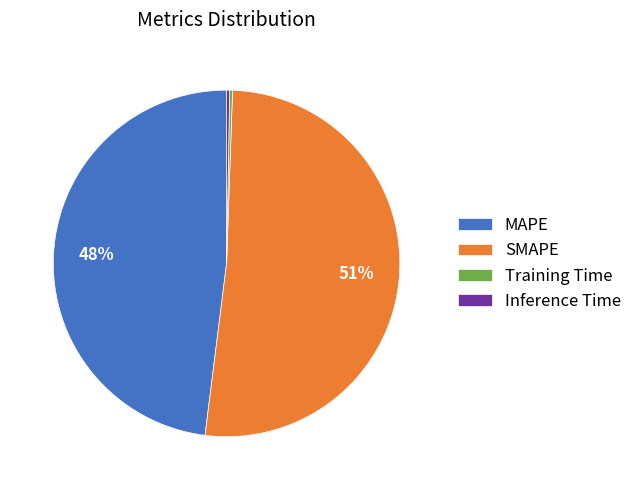

Which has a higher value, MAPE or Inference Time?

MAPE